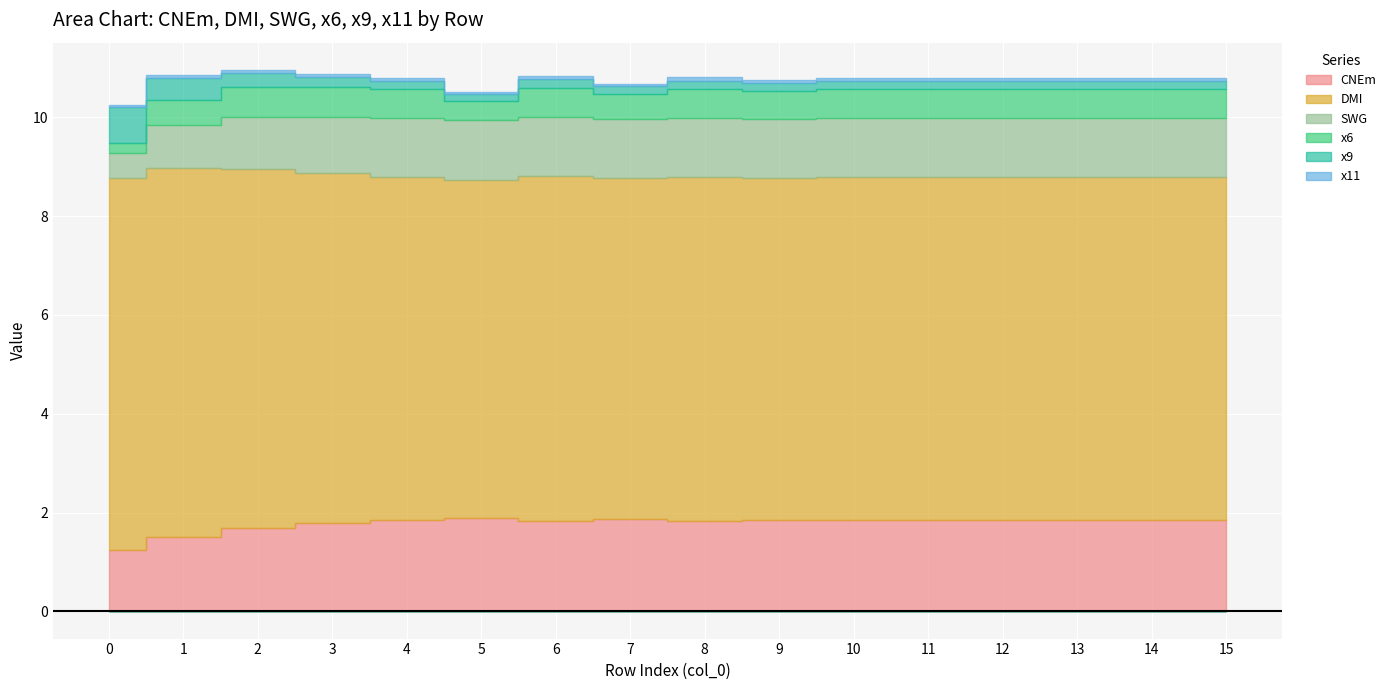

At which category is the sum across all series the highest?

2